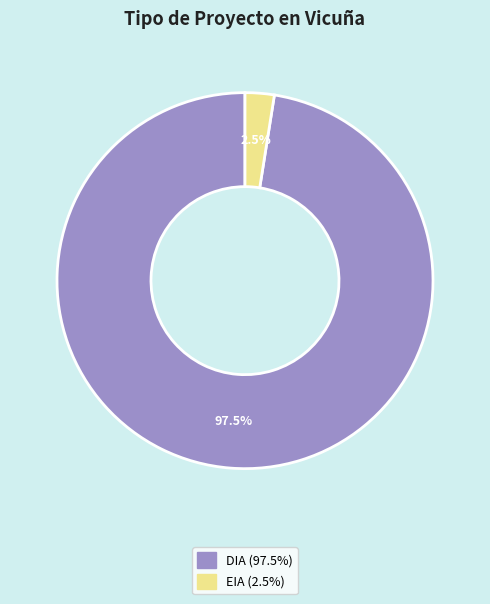

Rank the categories by value from lowest to highest.

EIA, DIA